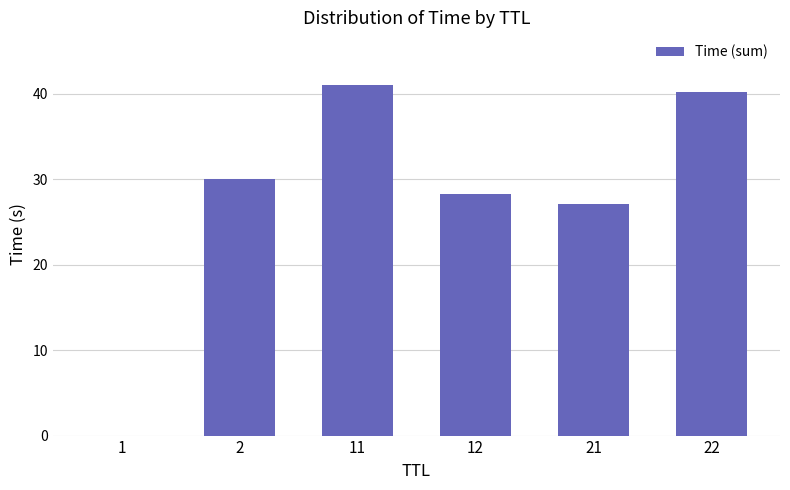

The chart shows a value of 48.1 at 12. True or false?

False